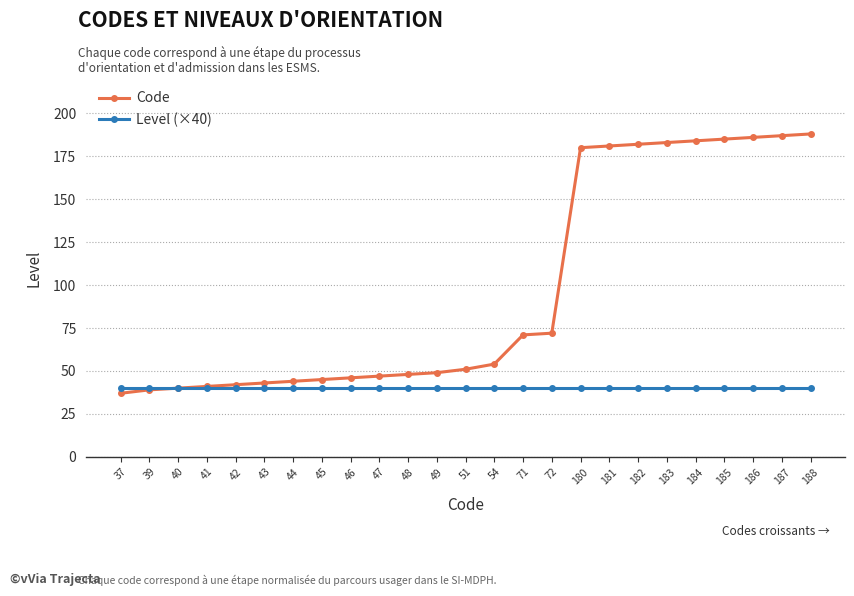

How many series are shown in this chart?

2